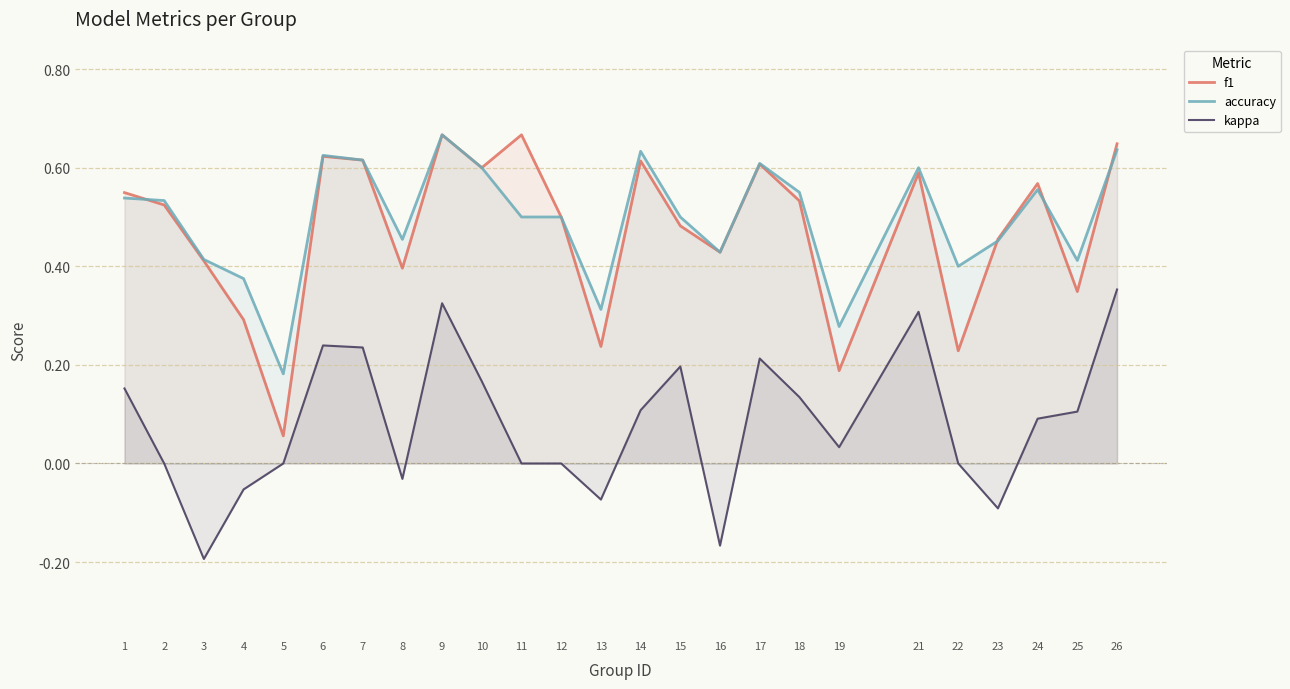

What is the value of the accuracy point at the 7th from the left?

0.6